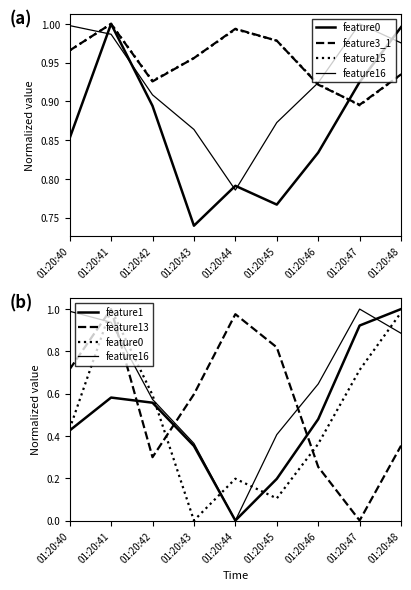

Is it true that feature1 equals 0.1 at 01:20:45?

False